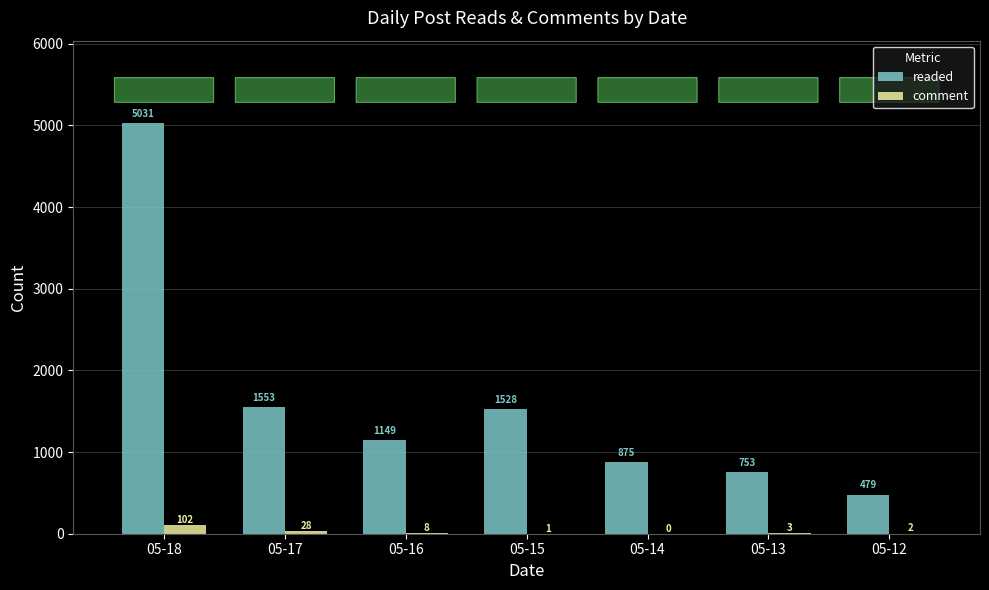

Which series changed the most between 05-17 and 05-12?

readed